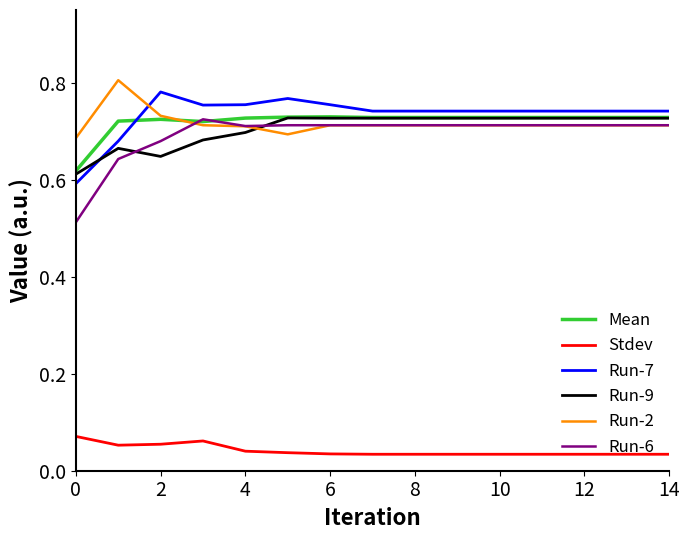

Which series has the widest spread of values?

Run-6